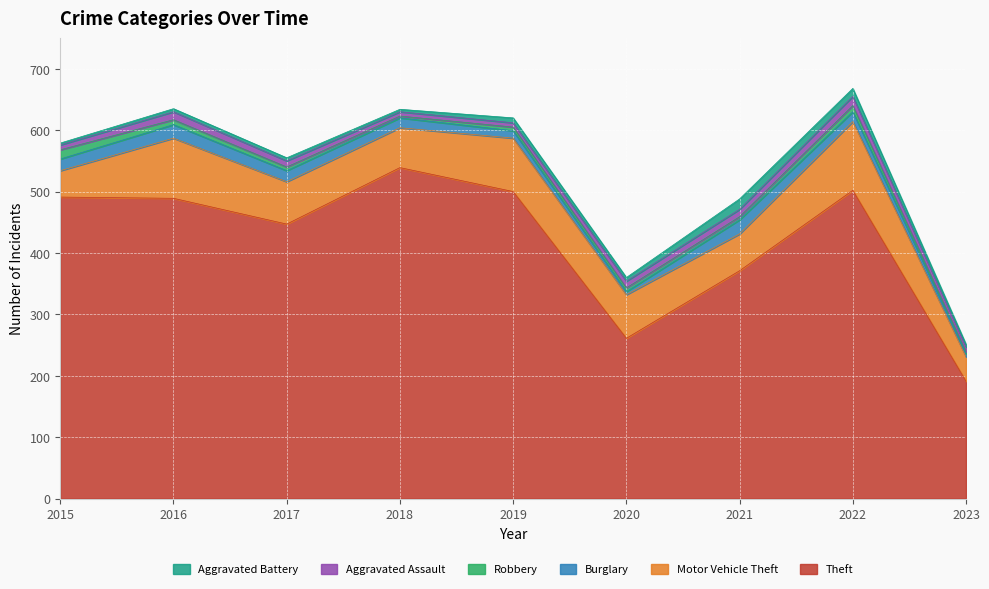

Where does the Theft series first go above 489?

2015